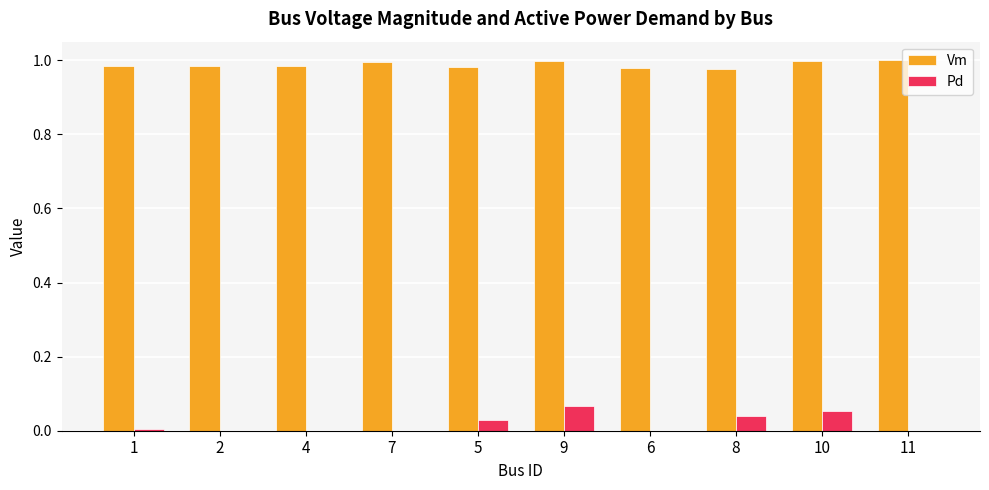

Which series has the largest total across all categories?

Vm